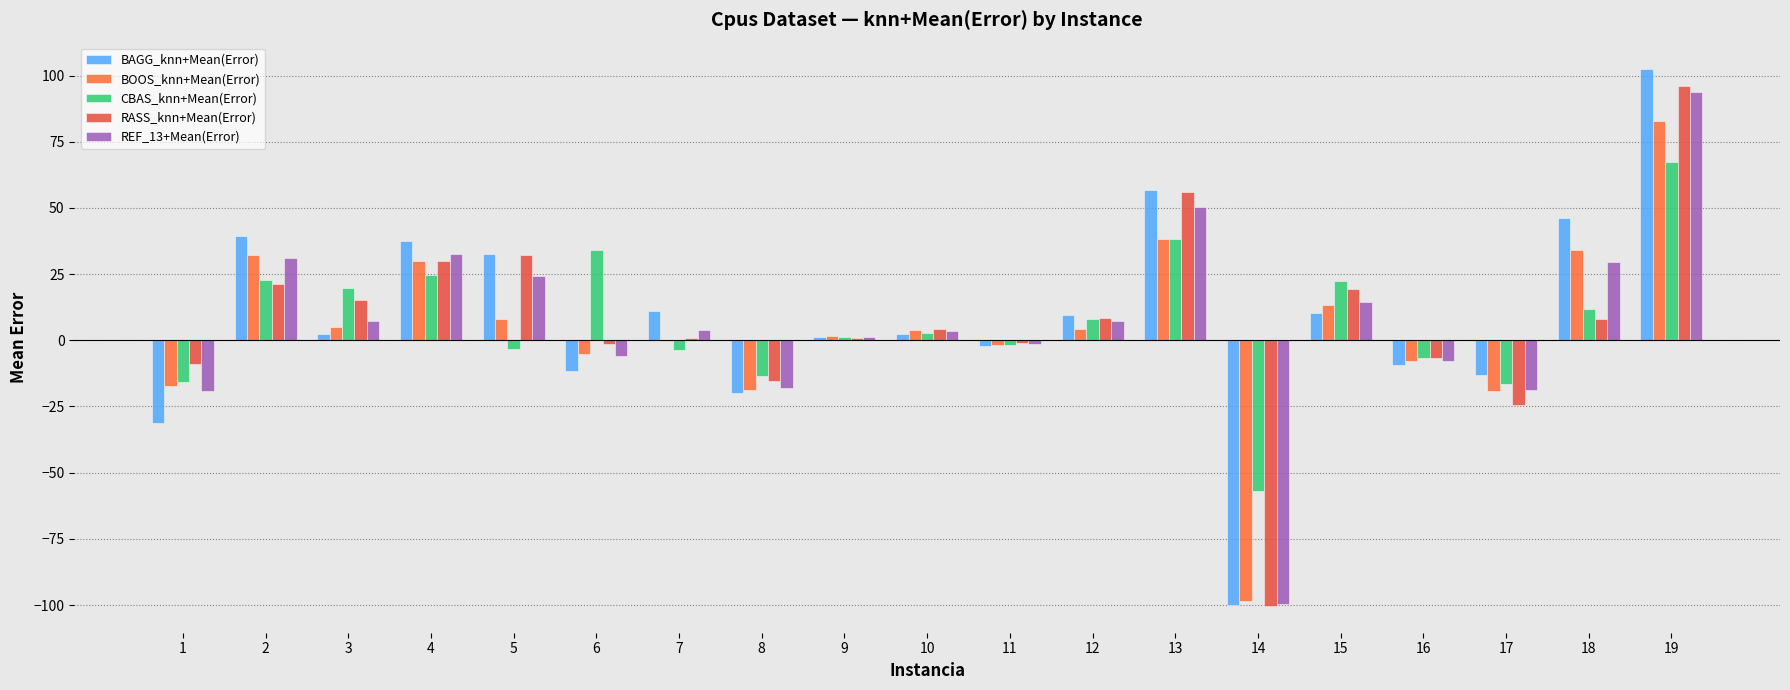

What is the total value across all series at 13?

239.7